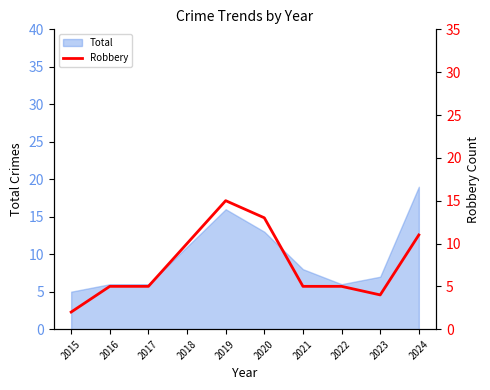

What is the lowest value of the Total series?

5